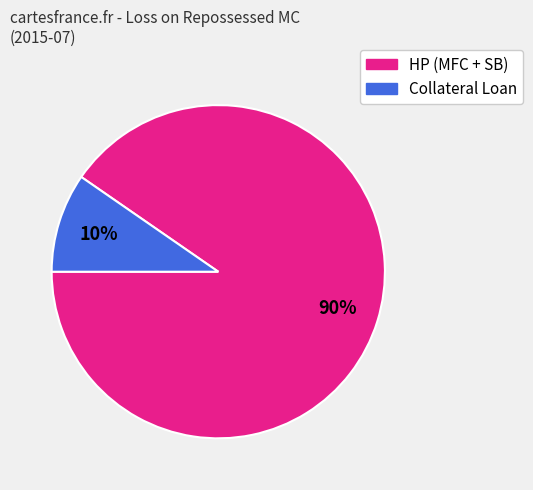

To the nearest percent, what is the average slice percentage?

50%